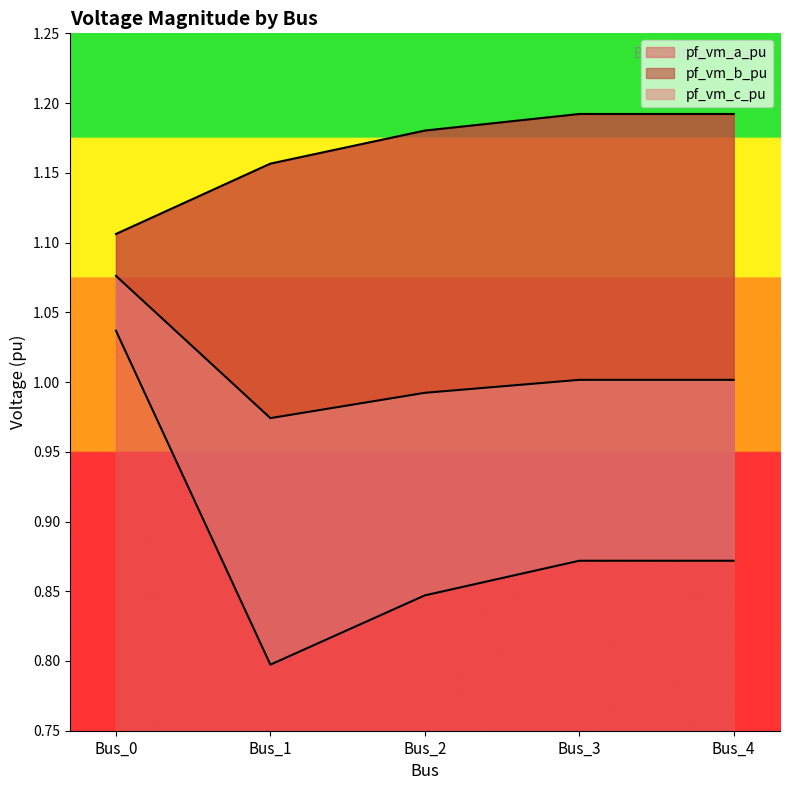

What is the total value across all series at Bus_3?

3.1